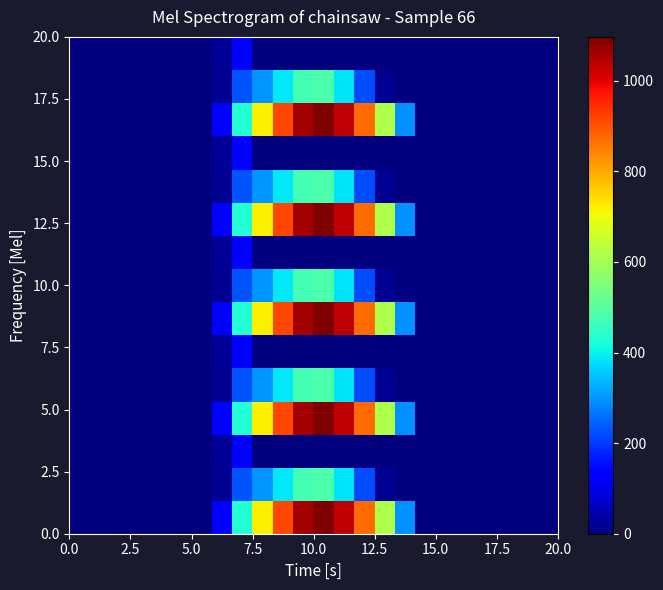

At how many categories does at least one series exceed 713?

6